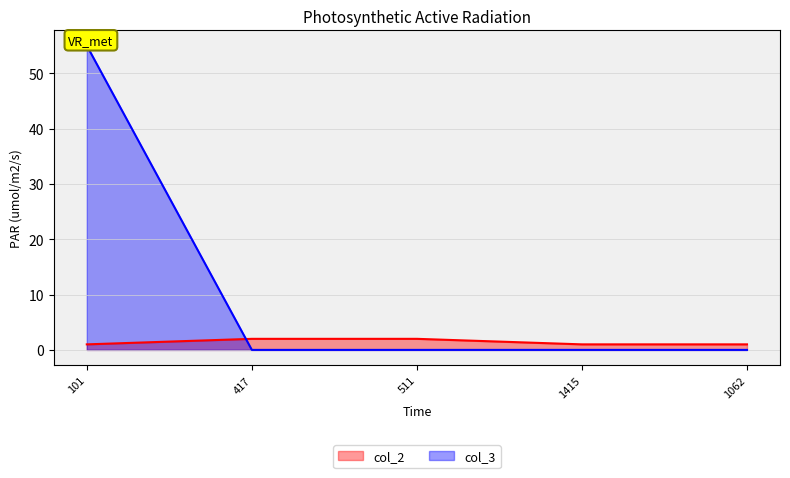

Count the number of categories in the chart.

5